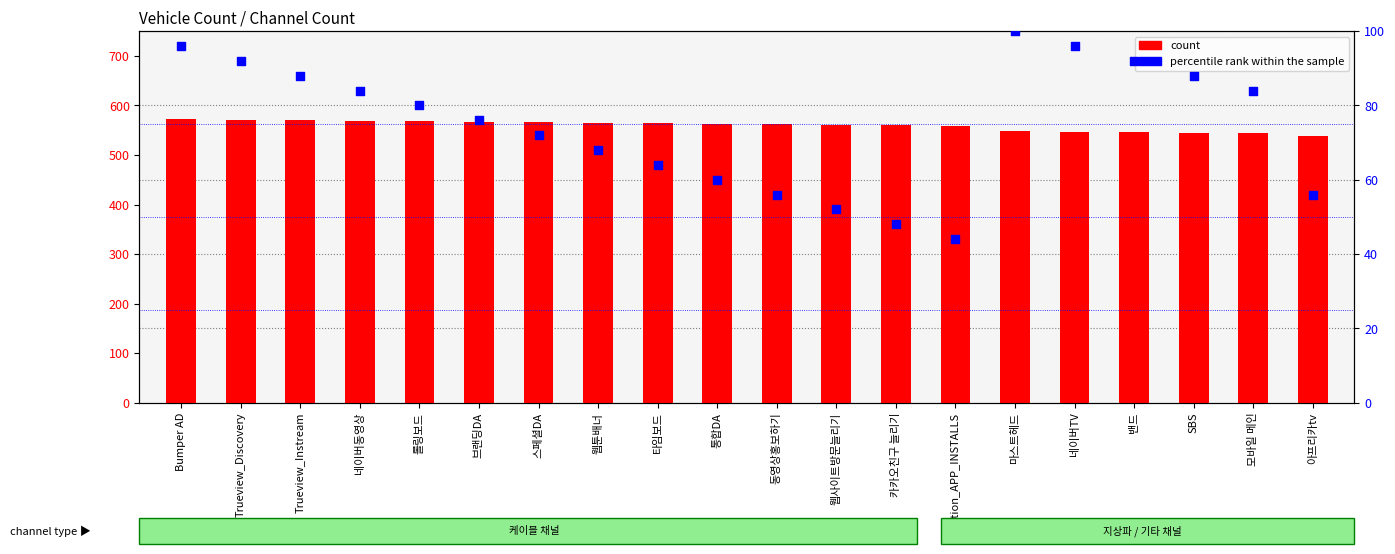

What are all the series names shown in the legend?

count, percentile rank within the sample